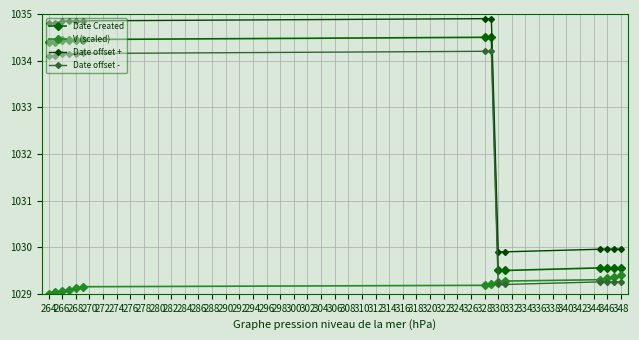

What is the smallest value displayed?

1029.0